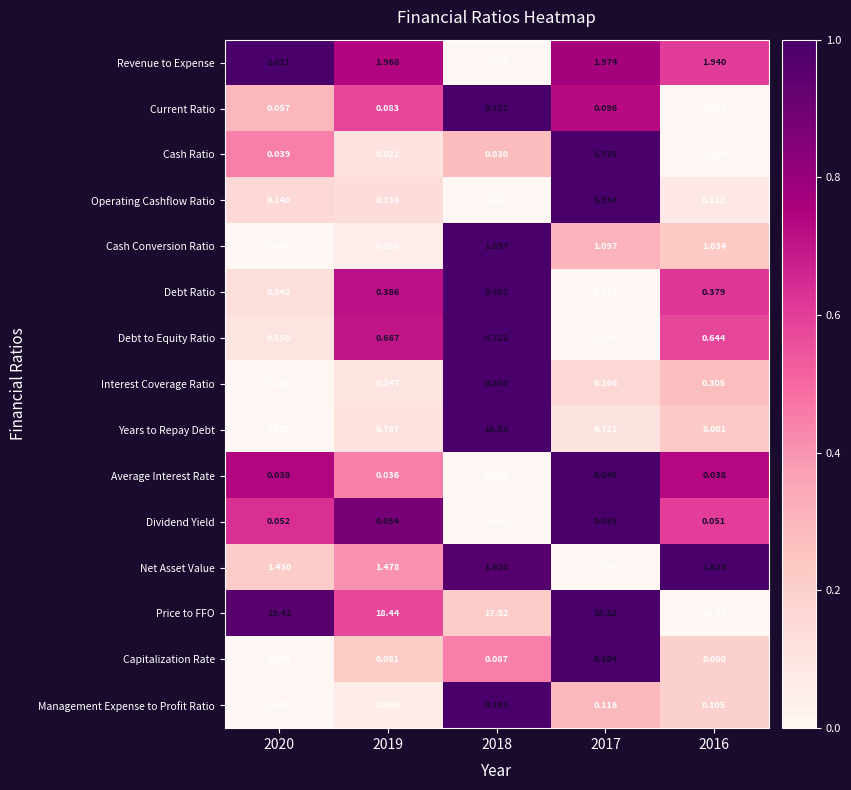

Which series has the largest range (max minus min)?

Years to Repay Debt